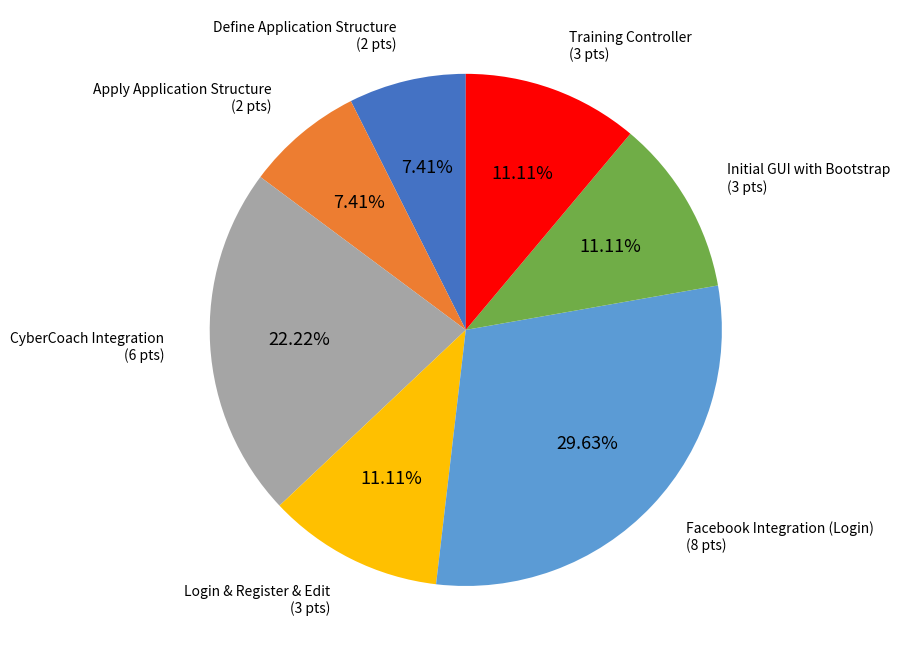

Does Login & Register & Edit represent more than half of the total?

No